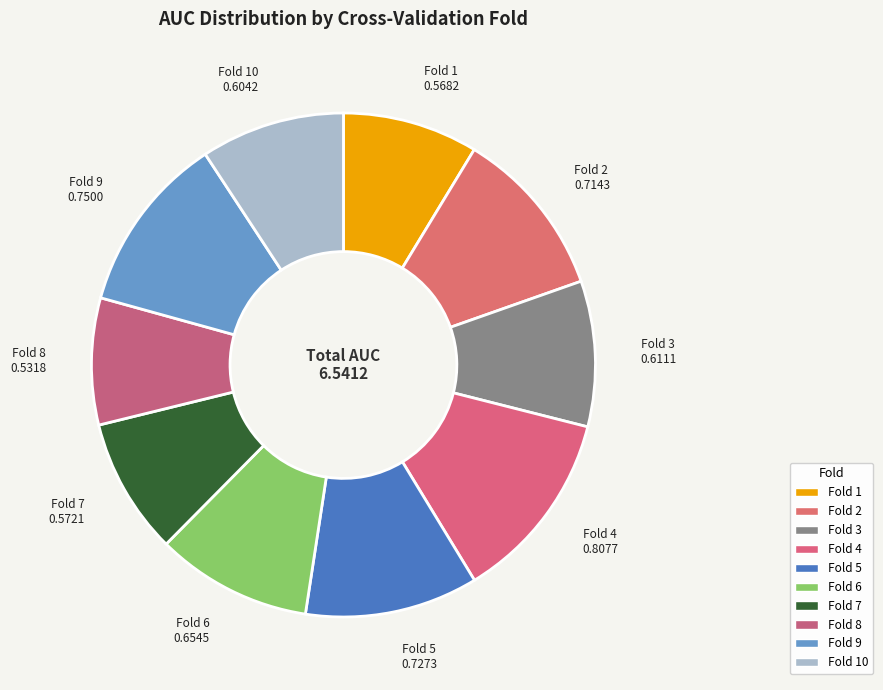

Count the number of slices in the pie.

10